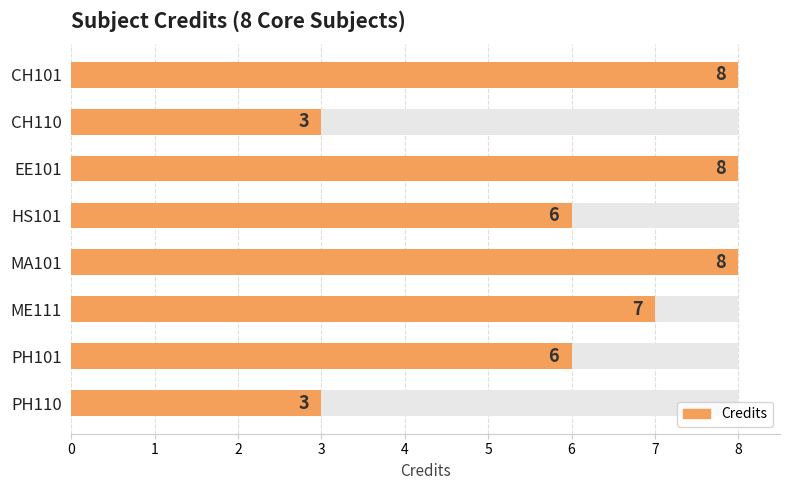

What is the difference between the second highest and minimum values?

5